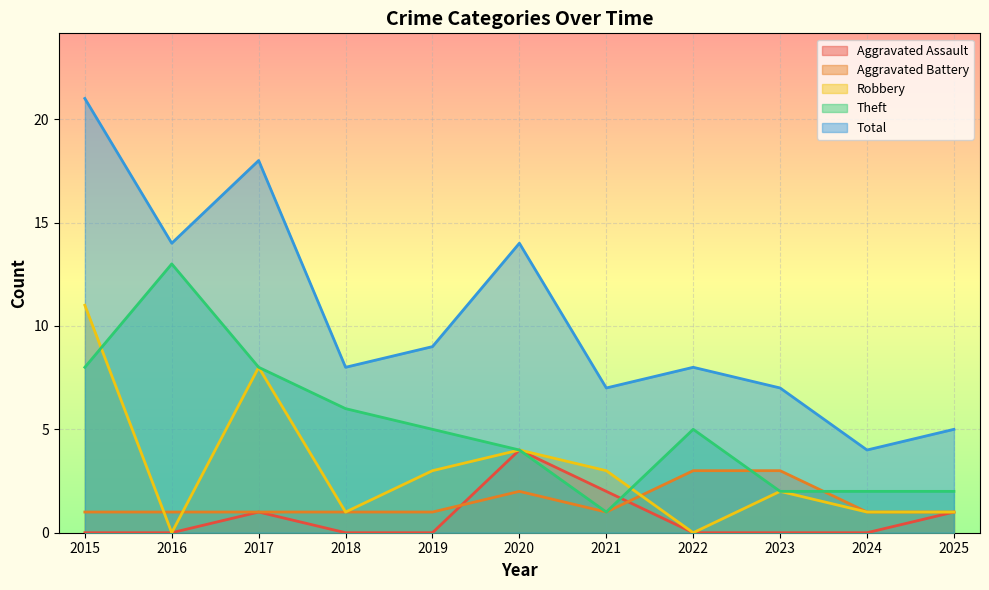

List the series in order of their peak value, lowest first.

Aggravated Battery, Aggravated Assault, Robbery, Theft, Total